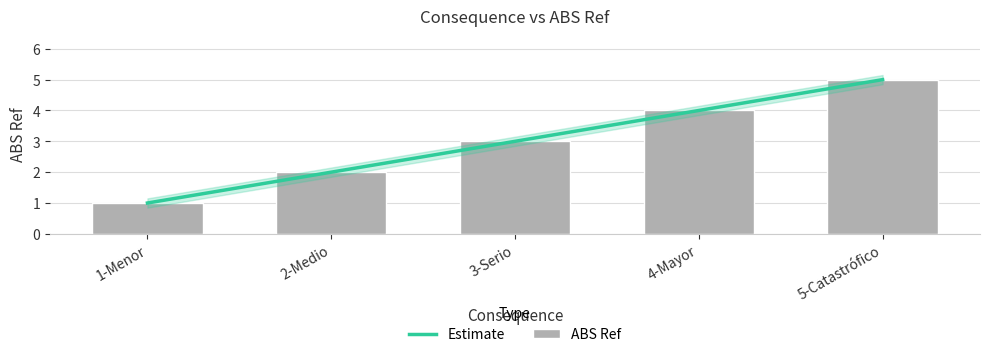

What position from the right is 2-Medio?

4